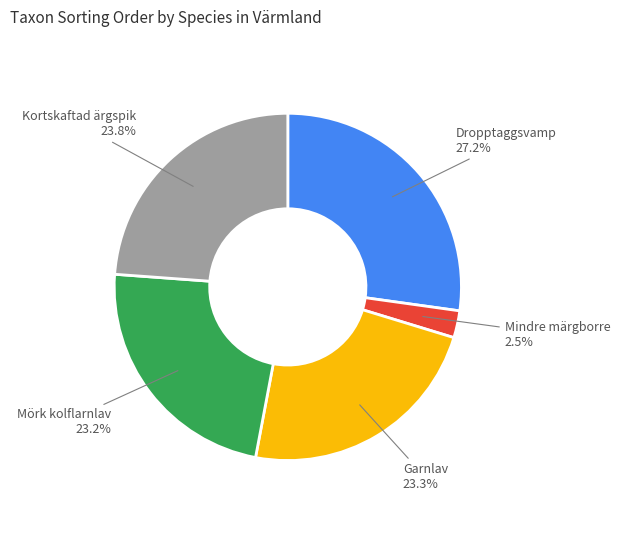

How many segments does this pie chart have?

5